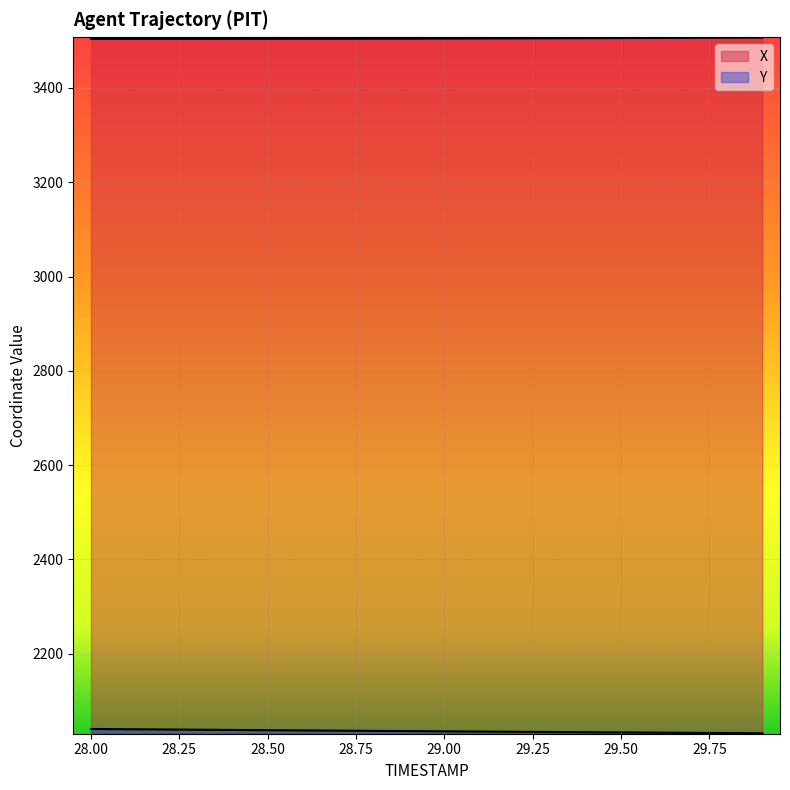

List the series in order of their peak value, lowest first.

Y, X